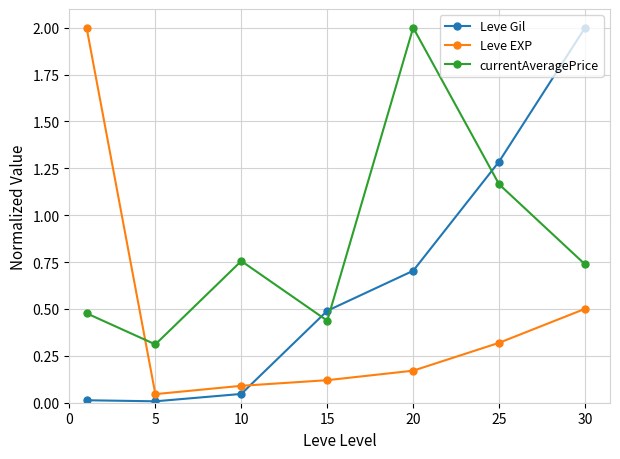

Which series has the largest total across all categories?

currentAveragePrice